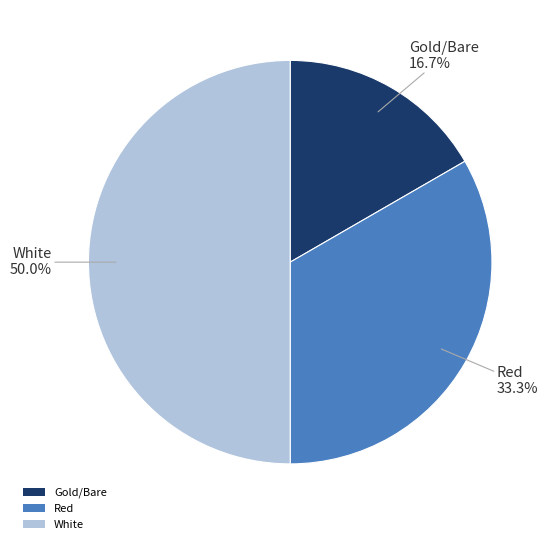

To the nearest percent, what is the average slice percentage?

33%